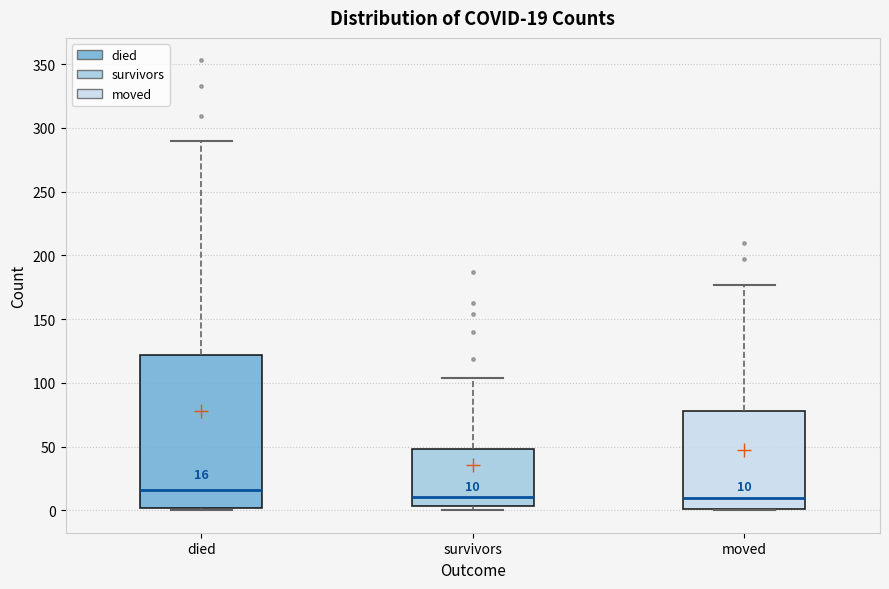

Which box is the tallest, from its lower edge to its upper edge?

died